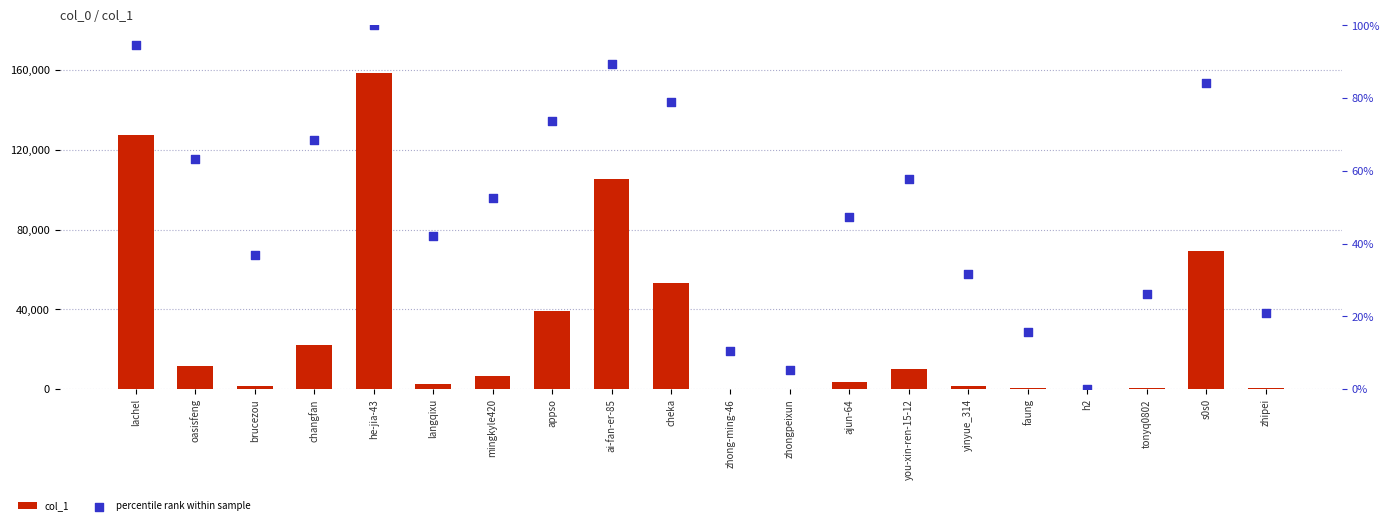

Which series has the widest spread of Y values?

col_1